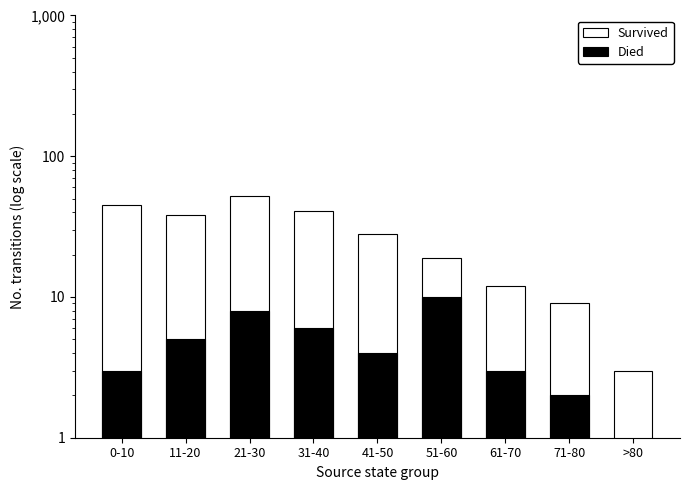

Reading left to right, list all the values displayed in this chart.

Survived: 0-10=45	11-20=38	21-30=52	31-40=41	41-50=28	51-60=19	61-70=12	71-80=9	>80=3
Died: 0-10=3	11-20=5	21-30=8	31-40=6	41-50=4	51-60=10	61-70=3	71-80=2	>80=1